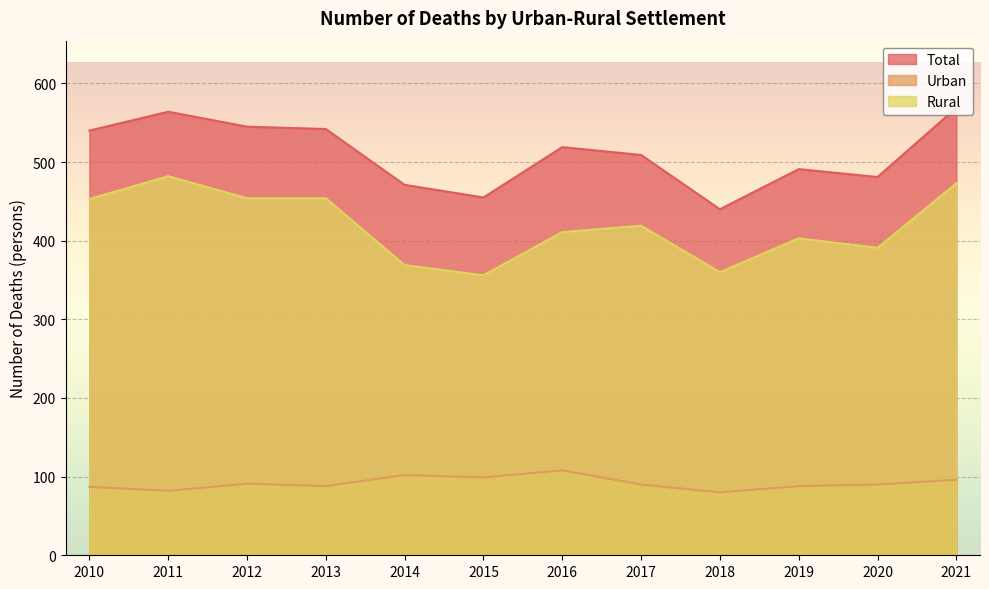

Which series has the largest total across all categories?

Total